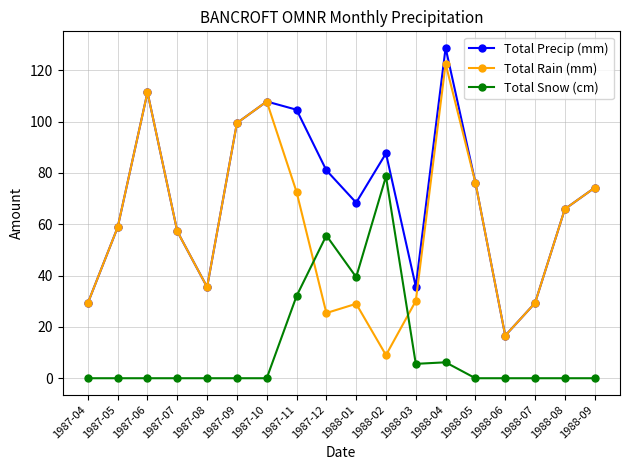

Rank the series by their average value, from lowest to highest.

Total Snow (cm), Total Rain (mm), Total Precip (mm)